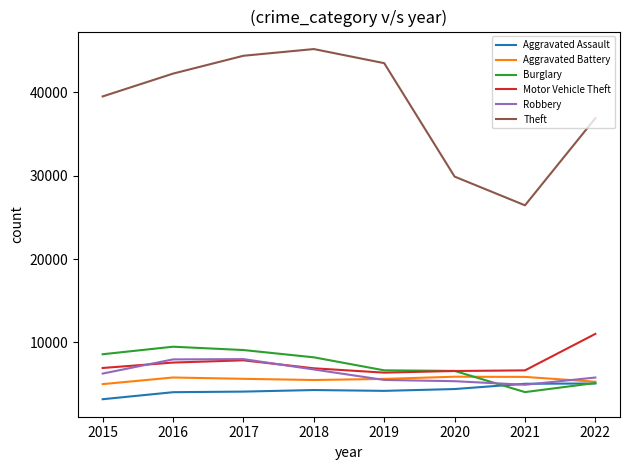

What is the difference between the highest and lowest values at 2020?

25500